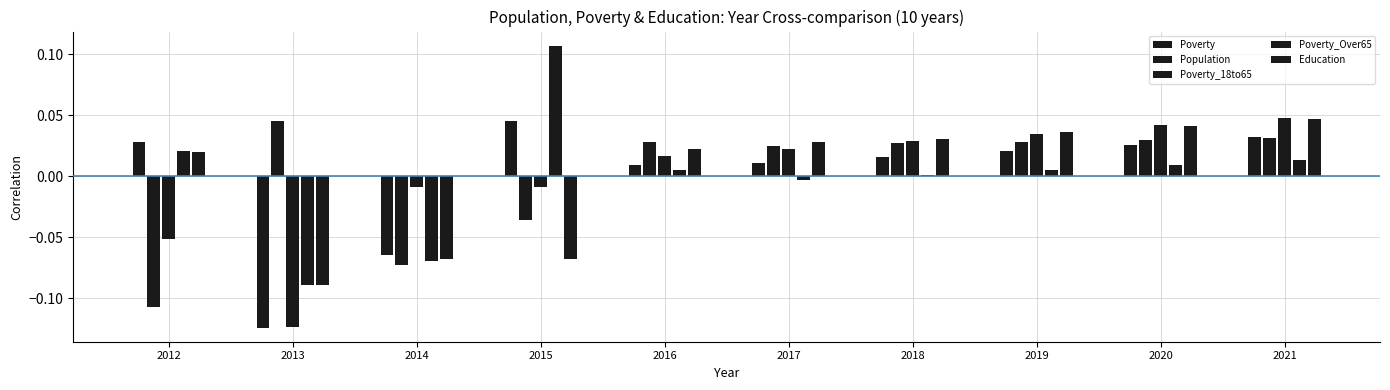

At which label does Poverty_18to65 first exceed 0?

2016